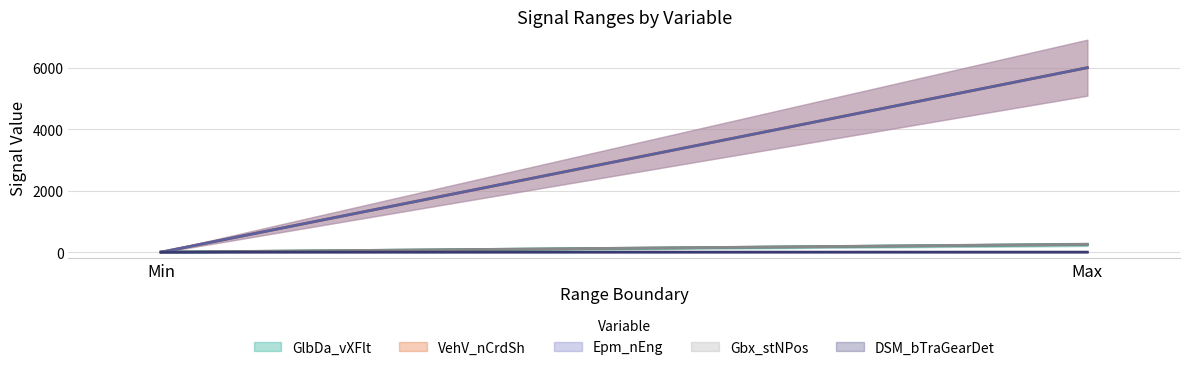

What is the maximum value shown in the chart?

6000